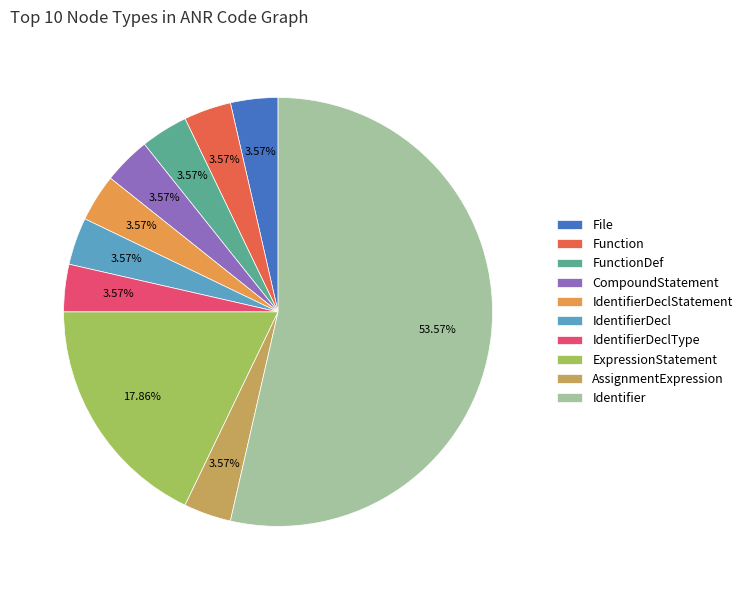

What portion of the pie excludes File?

96.4%